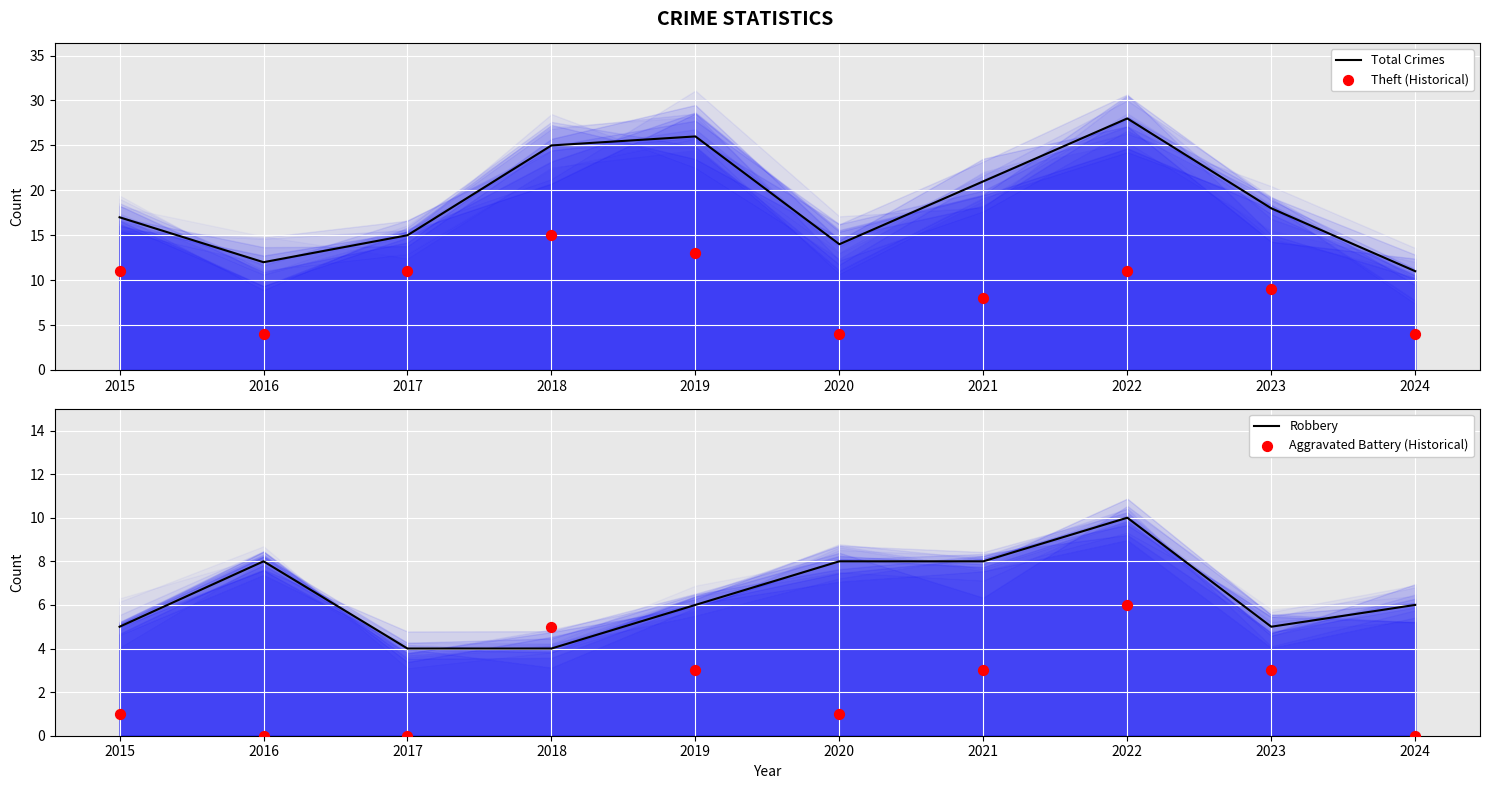

At how many categories does at least one series exceed 23?

3